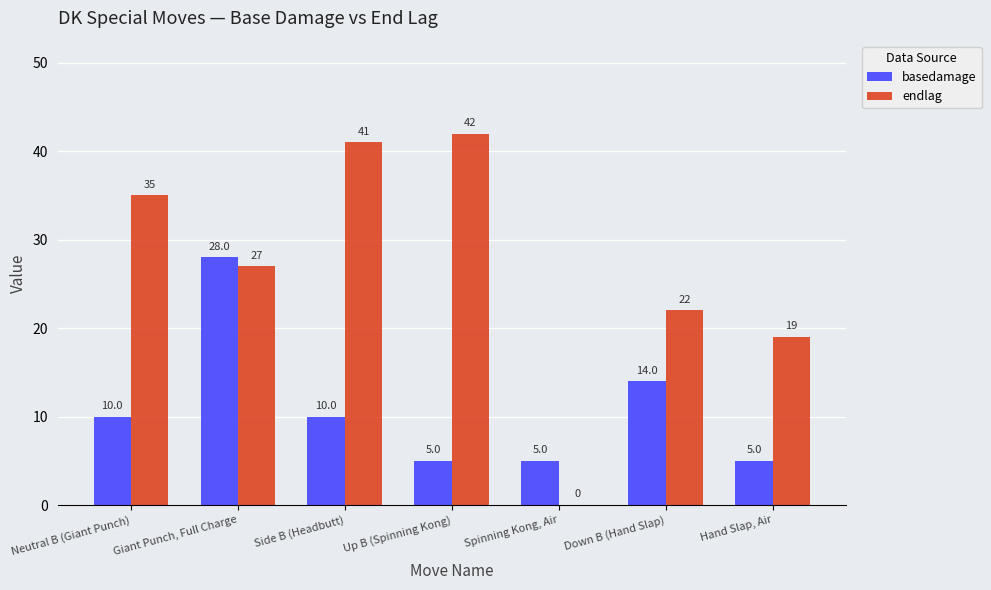

What is the greatest value displayed?

42